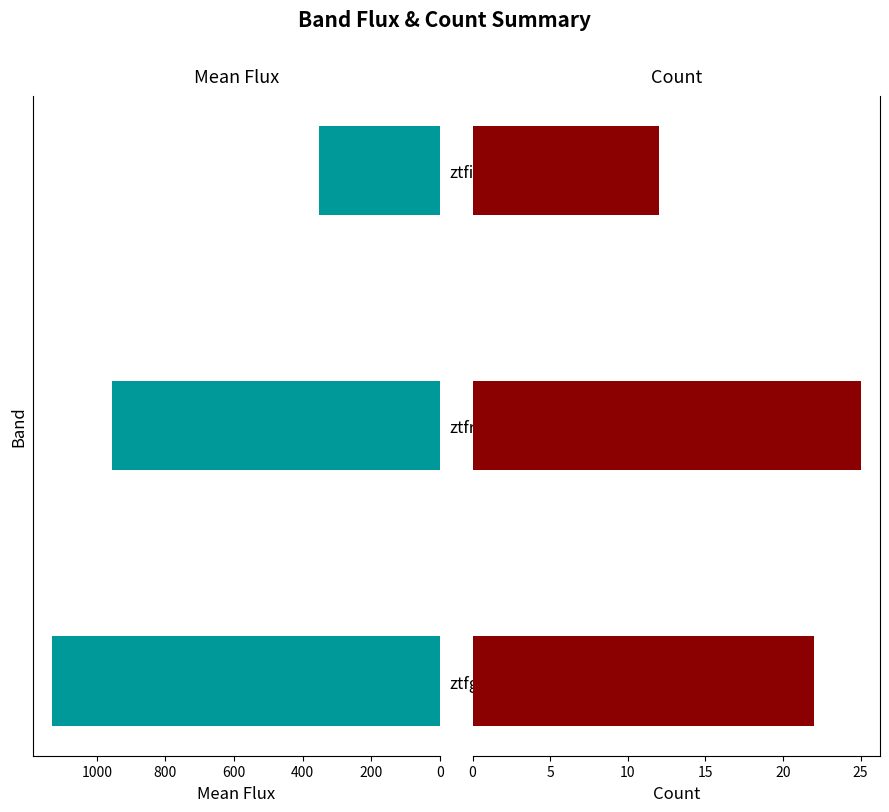

How many data points in Count are less than 22?

1